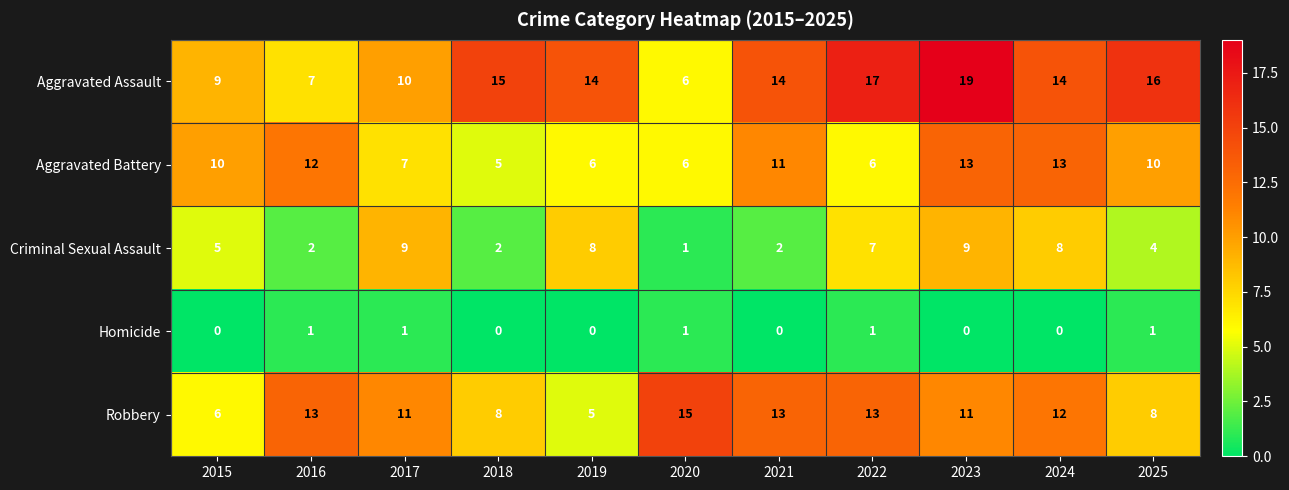

What is the average value of the Aggravated Battery series?

9